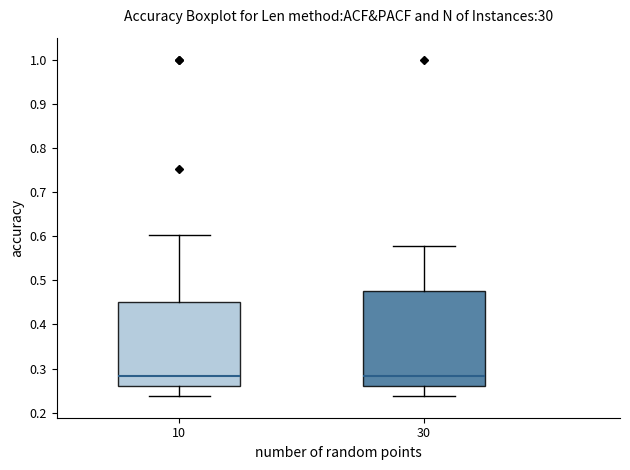

Comparing the boxes themselves (not the whiskers), which one is the tallest?

30